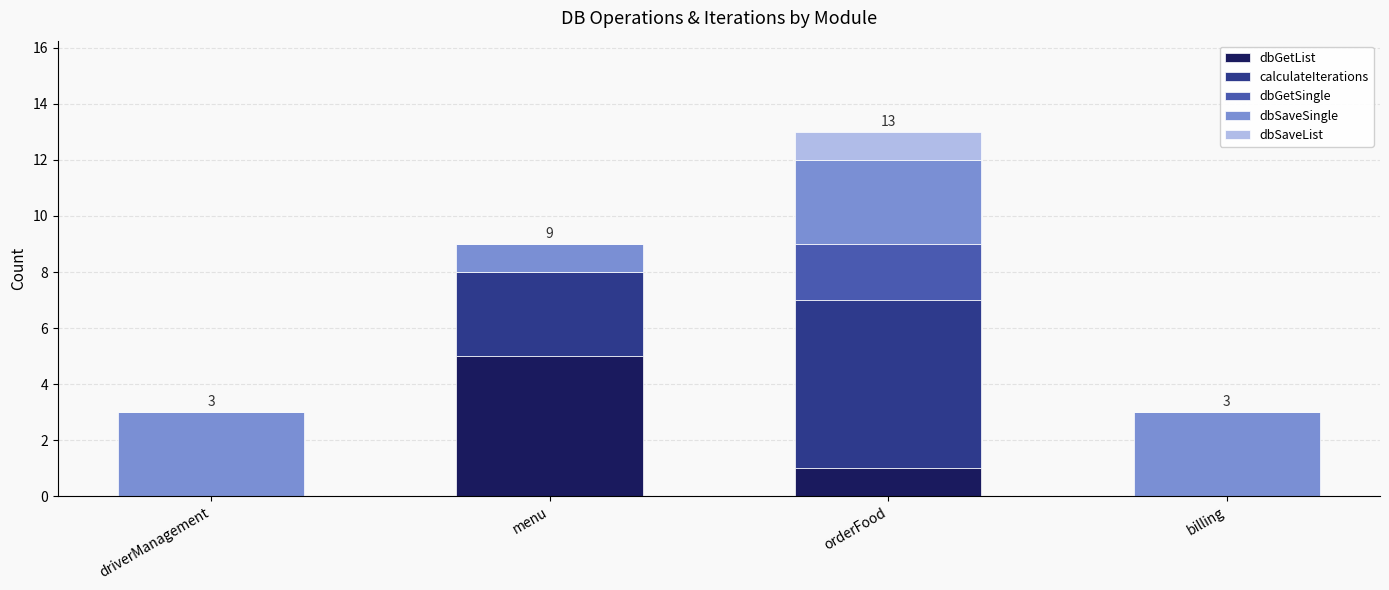

What is the highest value of the dbGetList series?

5